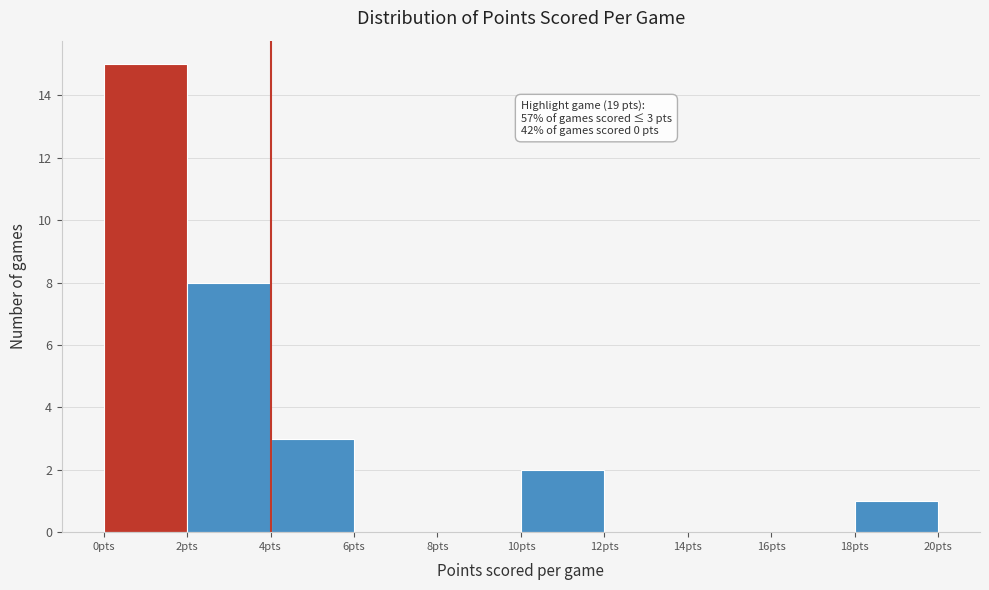

Over which range of the x-axis is the bar tallest?

0 to 2